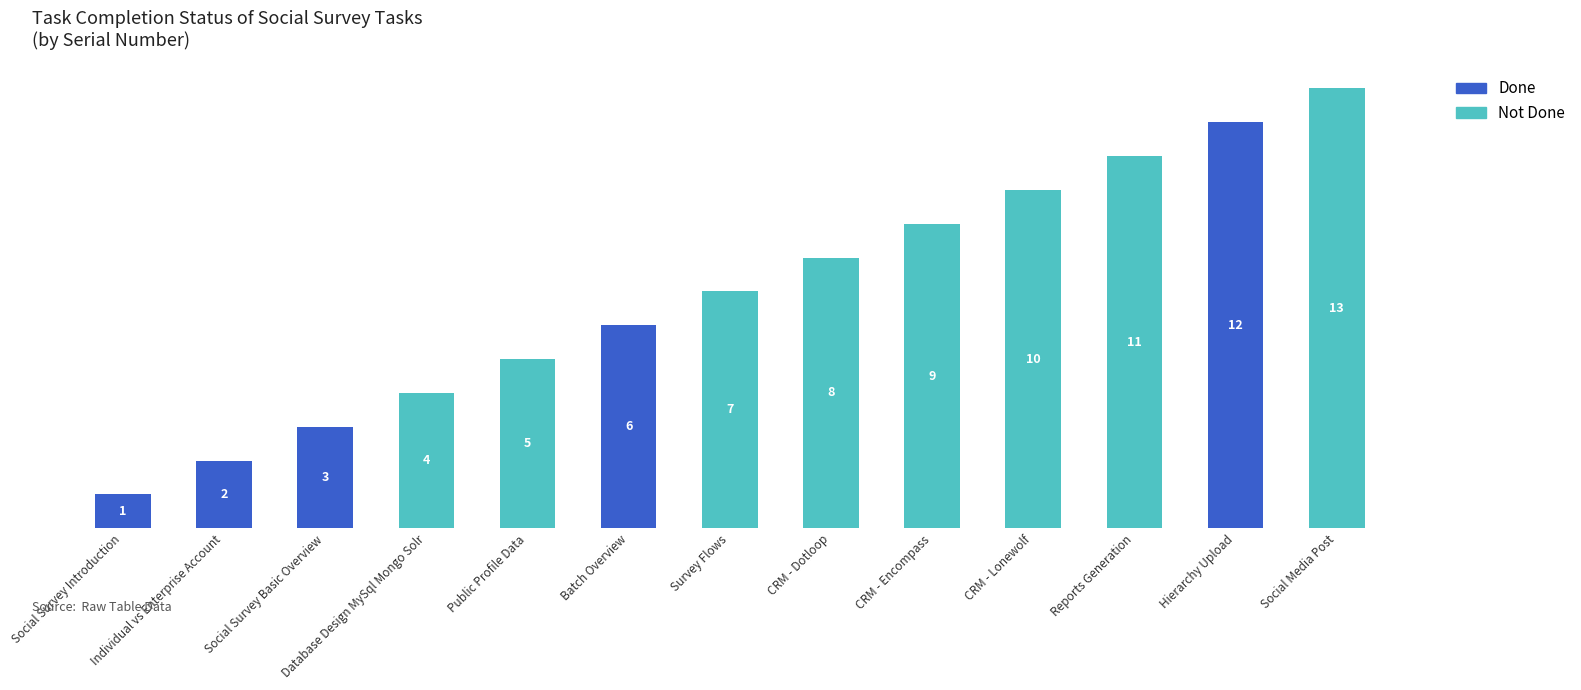

At which category is the sum across all series the highest?

Social Media Post